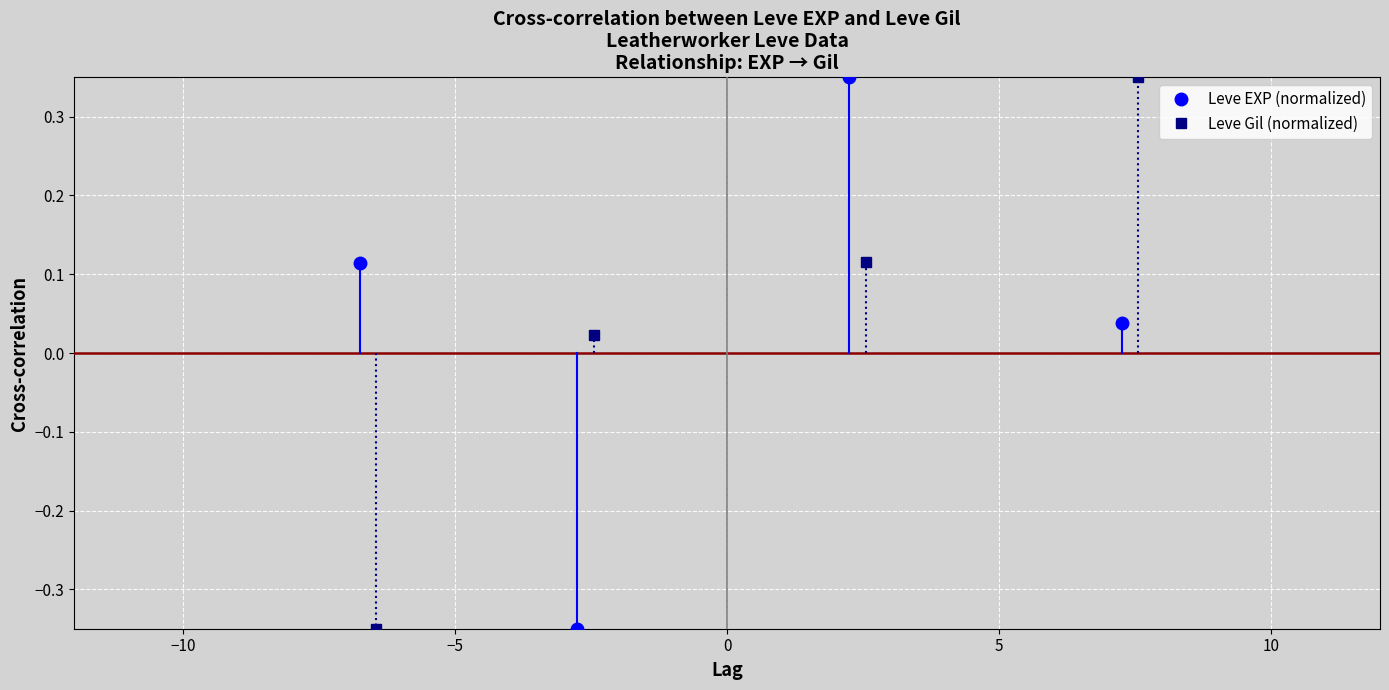

True or false: Leve EXP (normalized) has more than 0 points higher than both neighbors.

True